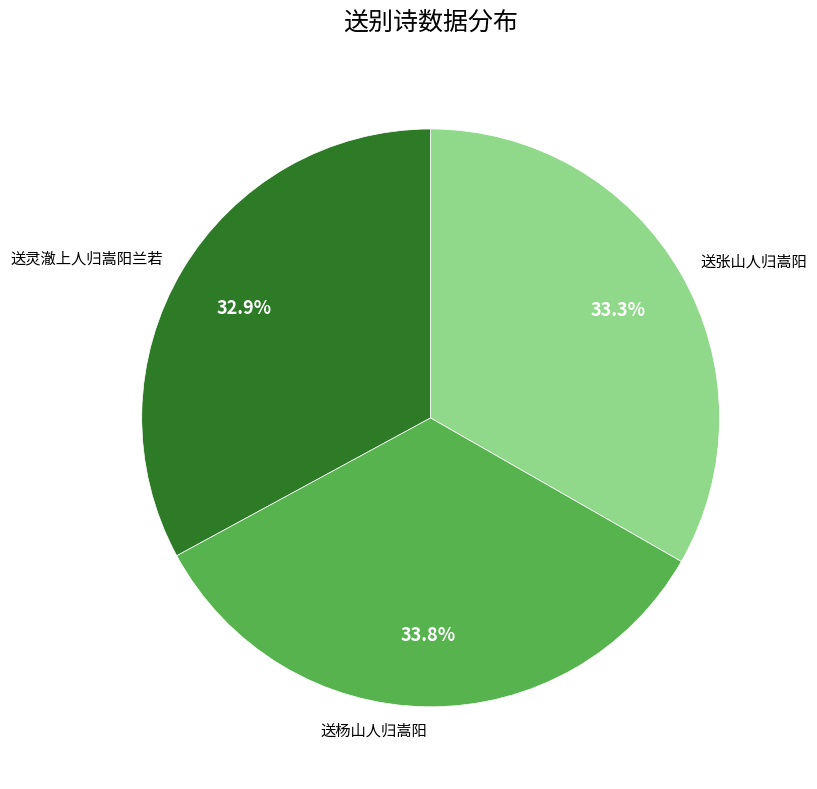

How many slices are in this pie chart?

3